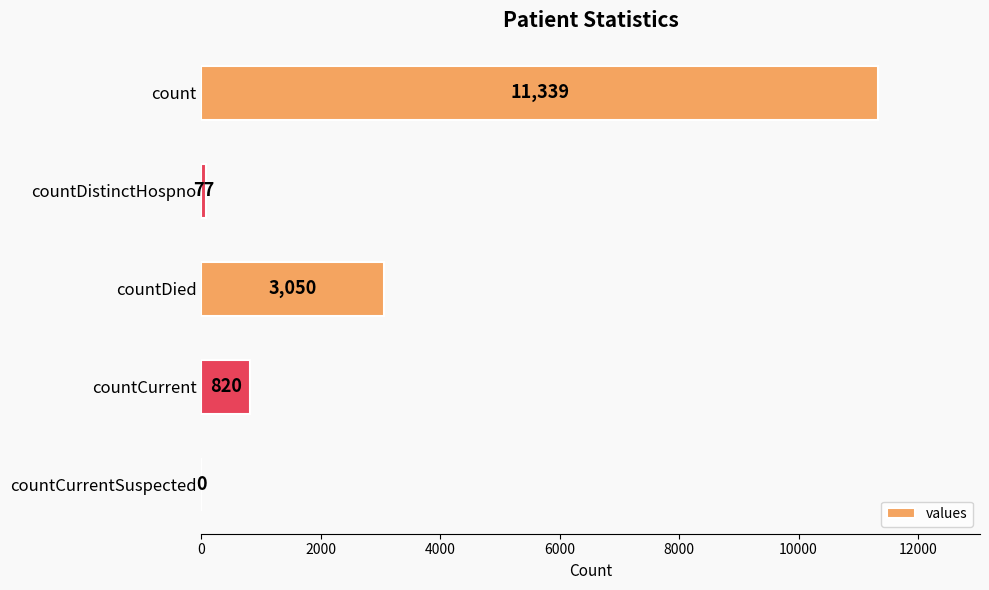

Count the number of categories in the chart.

5